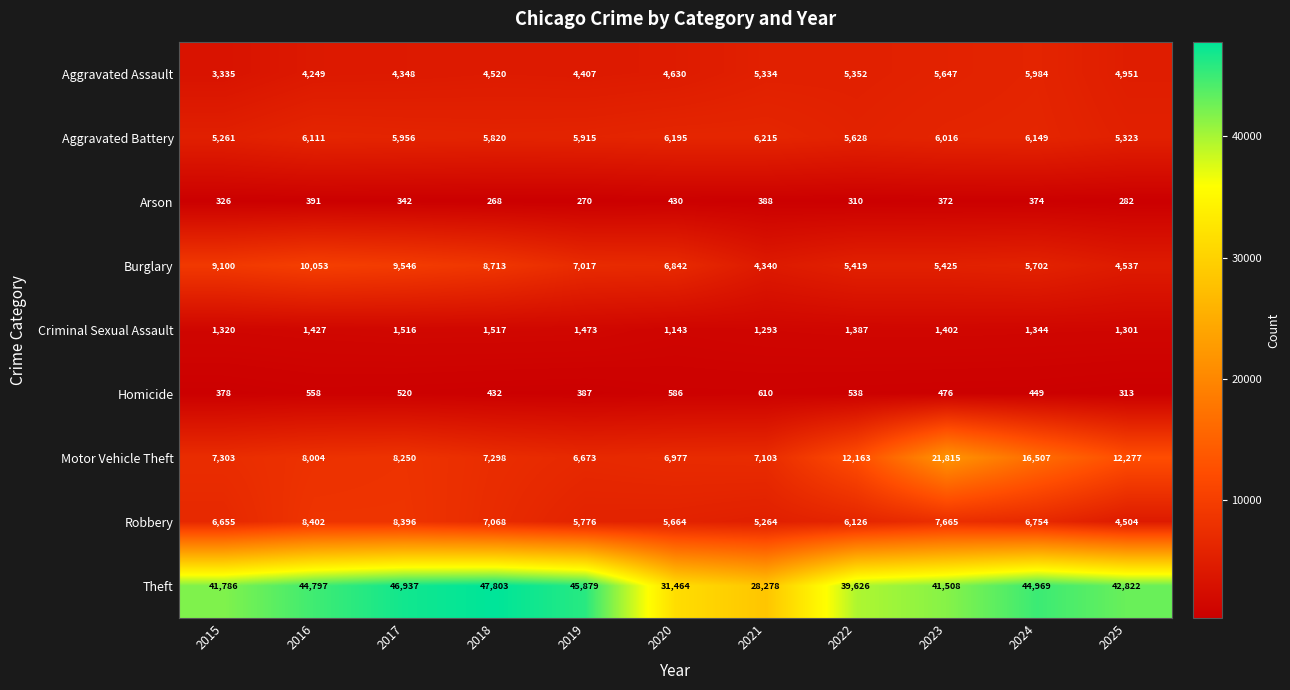

What is the difference between the maximum and minimum values in the Robbery series?

3898